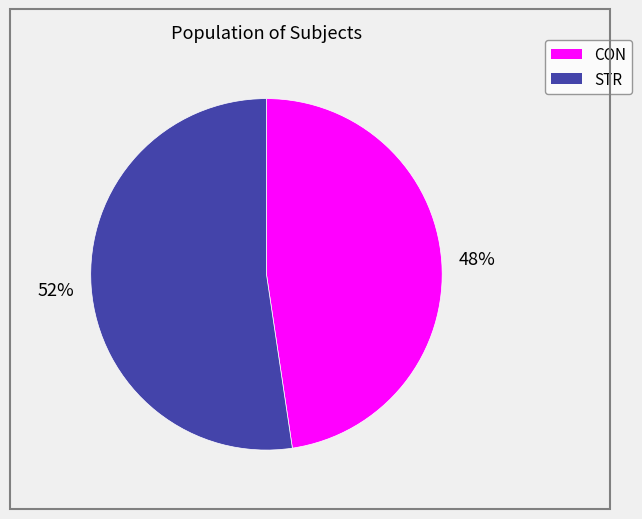

Is the sum of CON and STR greater than half?

Yes